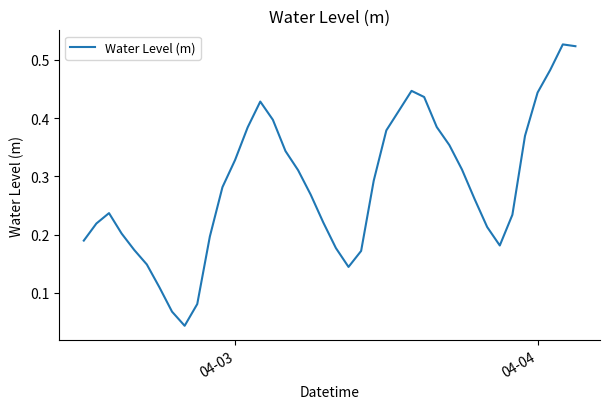

Does the chart display data point markers on the line(s)?

No